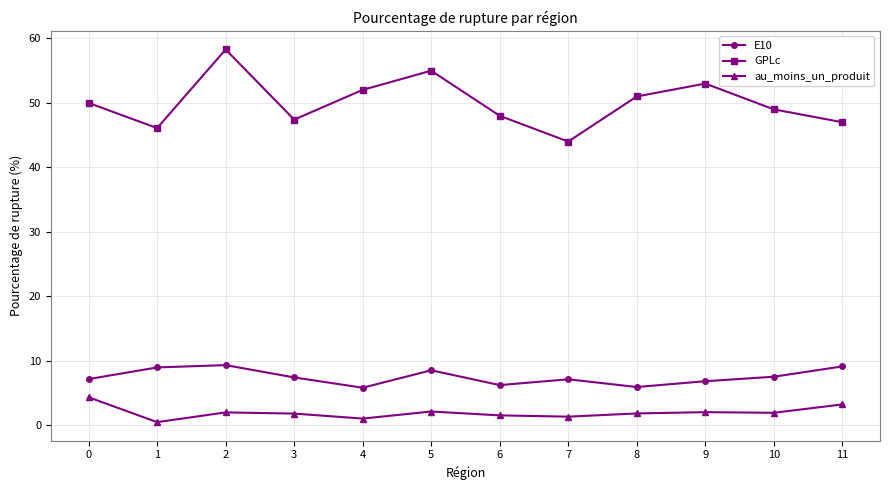

Is it true that GPLc equals 77.8 at 1?

False